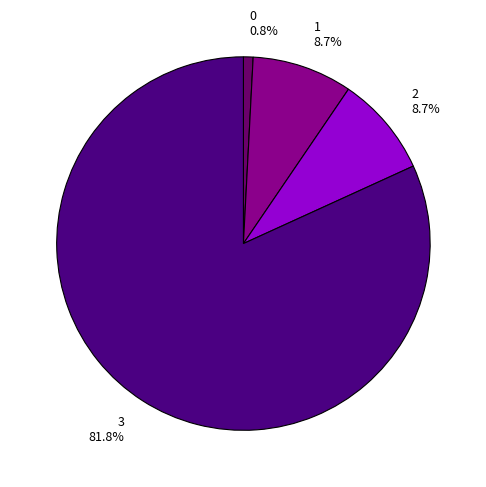

To the nearest percent, what portion does 0 represent?

1%